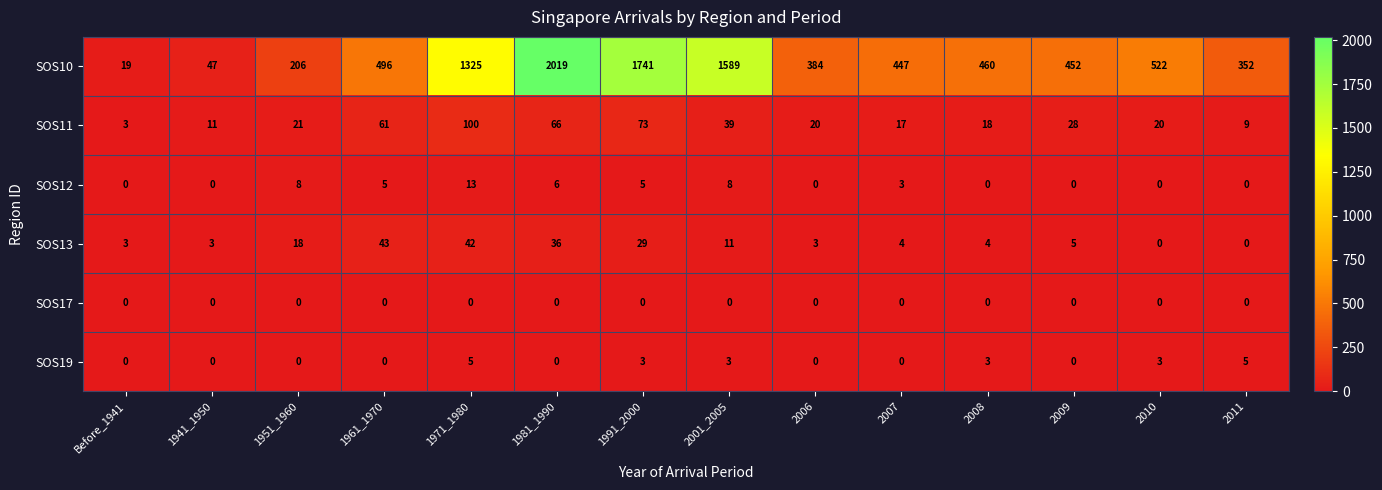

True or false: SOS13 has a value of 5 at 2009.

True